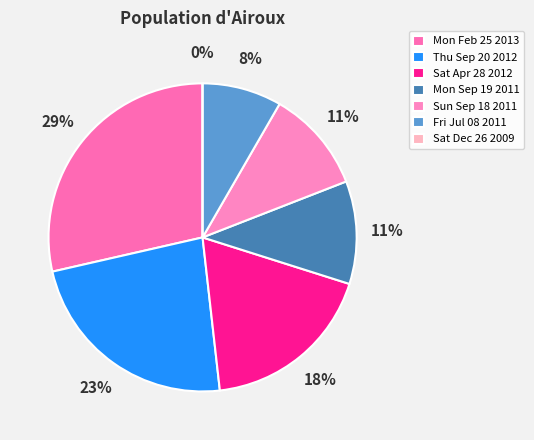

To the nearest percent, what is the combined percentage of Mon Feb 25 2013 and Sun Sep 18 2011?

39%